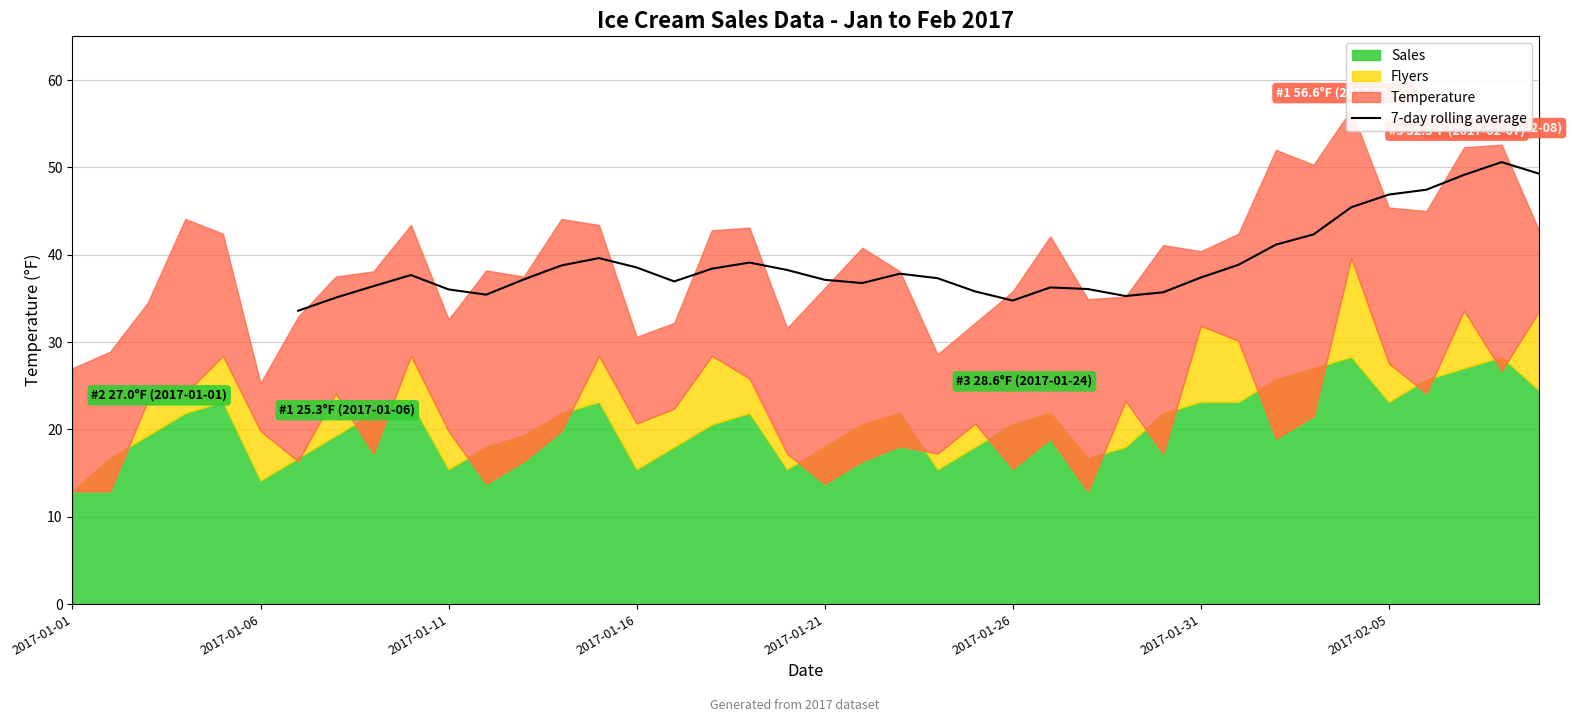

What is the average value?

39.2